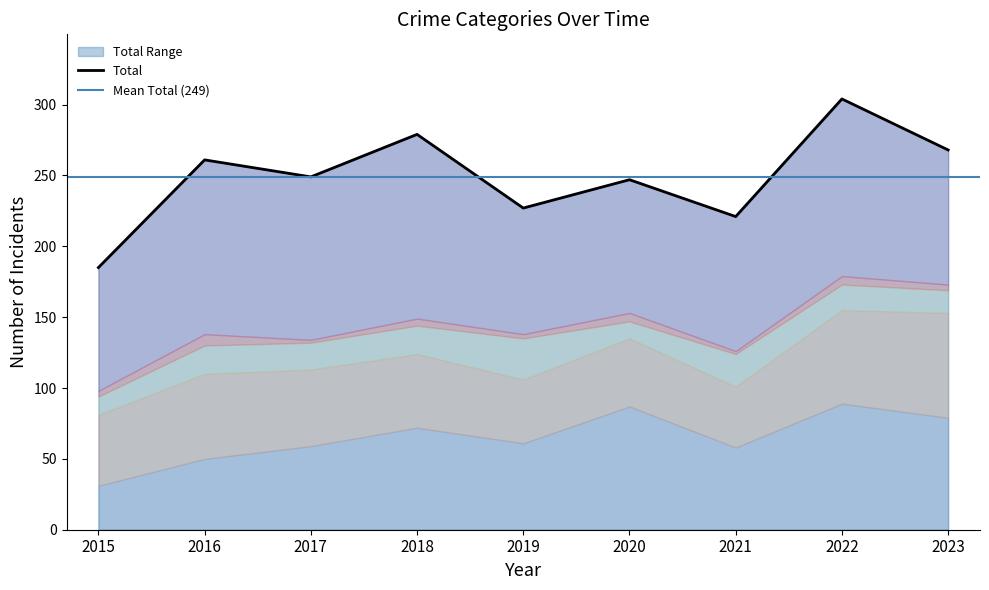

What is the maximum value for Total Range?

304